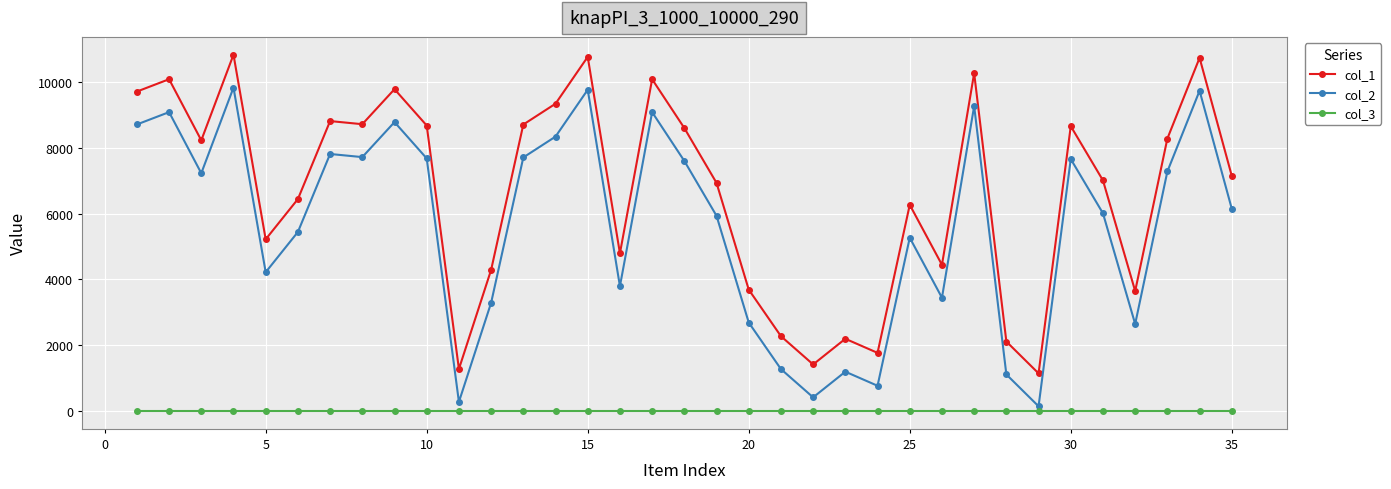

True or false: col_1 and col_2 cross at least once.

False